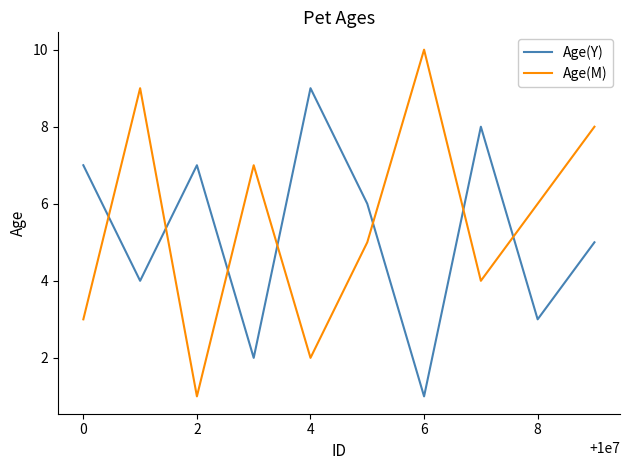

Which series has the largest range (max minus min)?

Age(M)